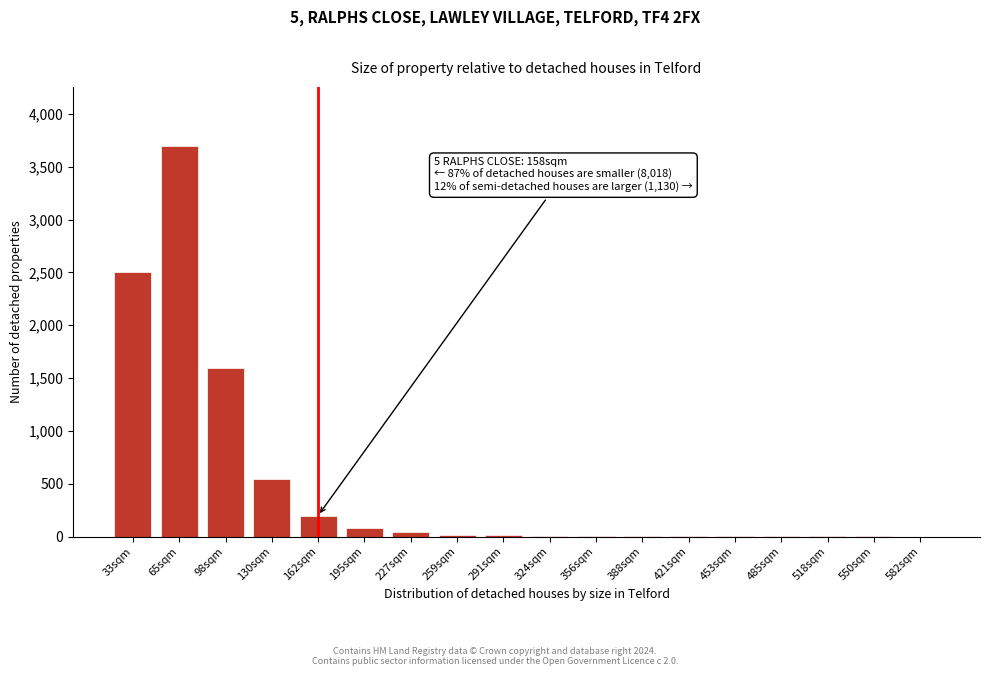

What is the sum of all values?

8746